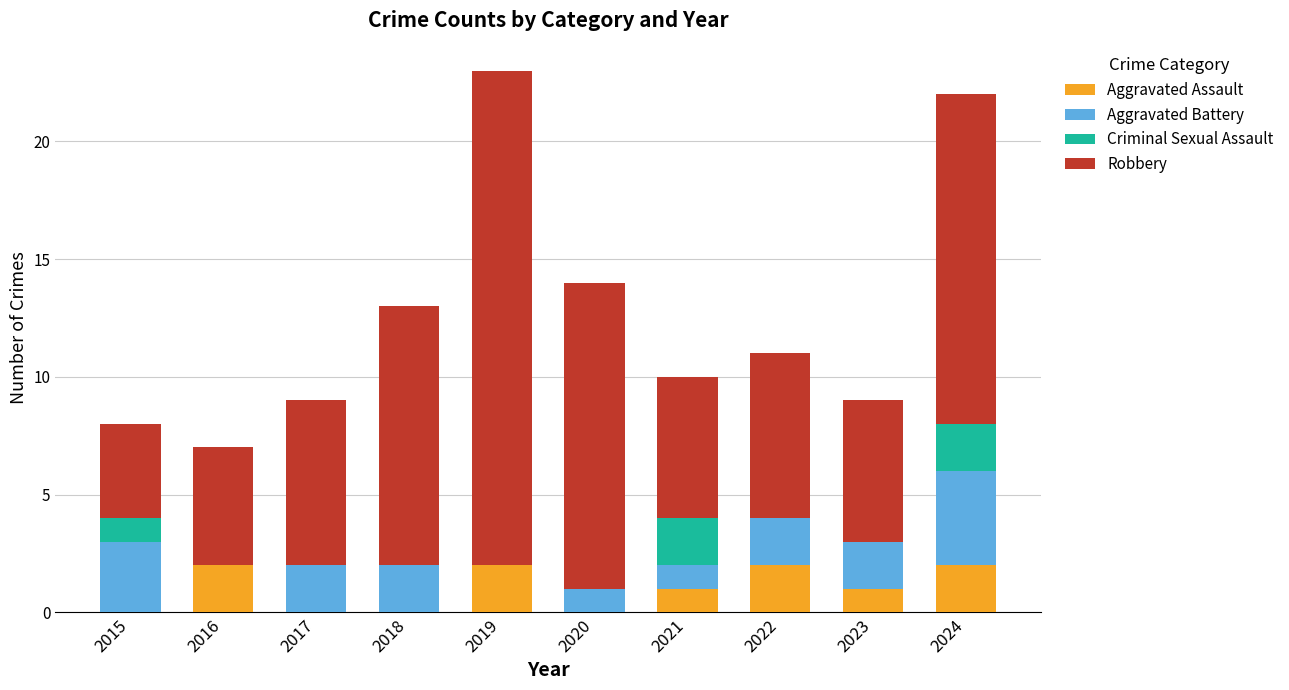

What is the total value across all series at 2024?

22